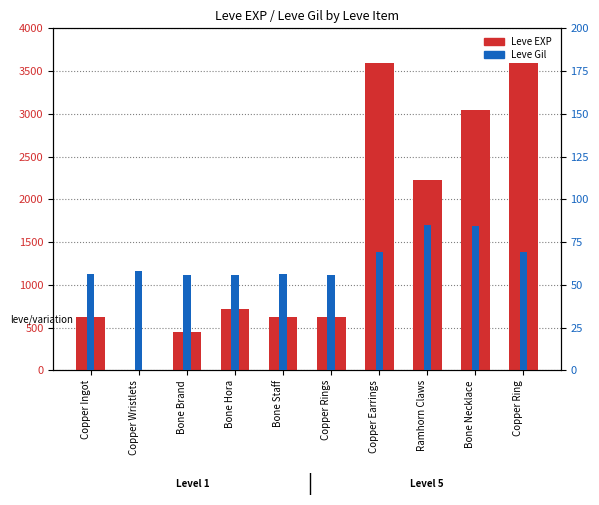

At how many categories does at least one series exceed 639?

5